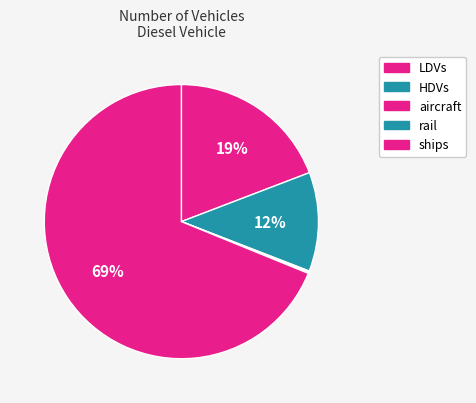

Which slice is the largest?

ships